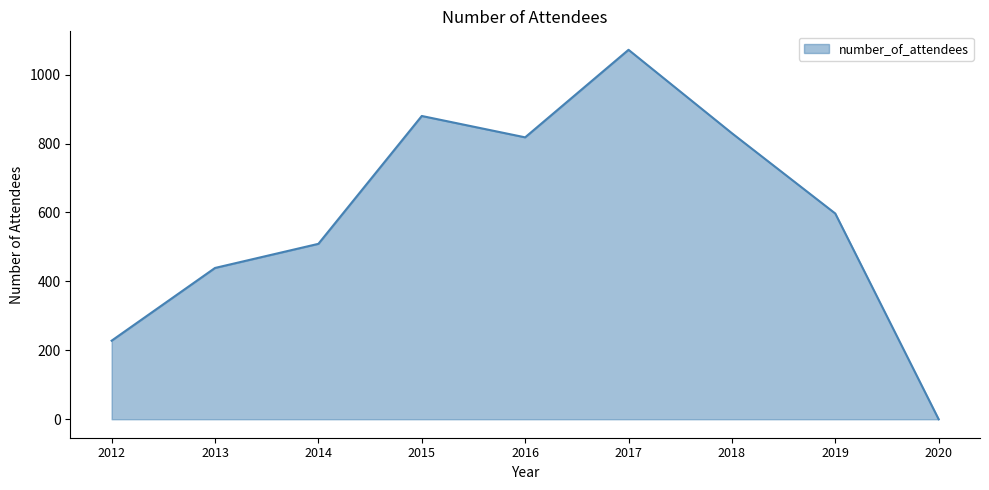

What is the average value?

597